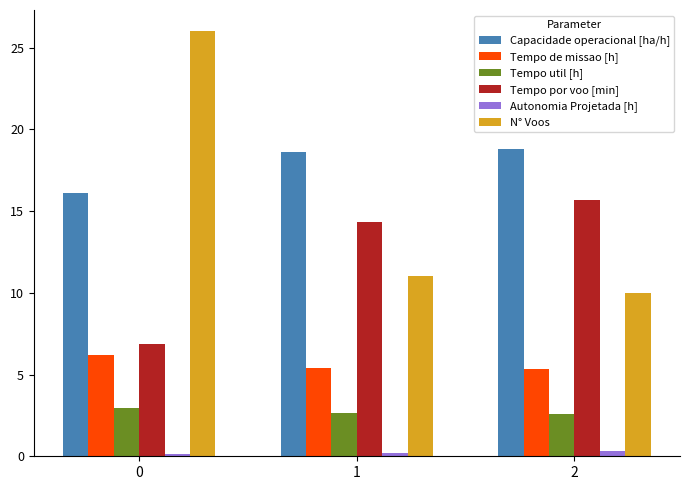

At how many categories does at least one series exceed 14?

3